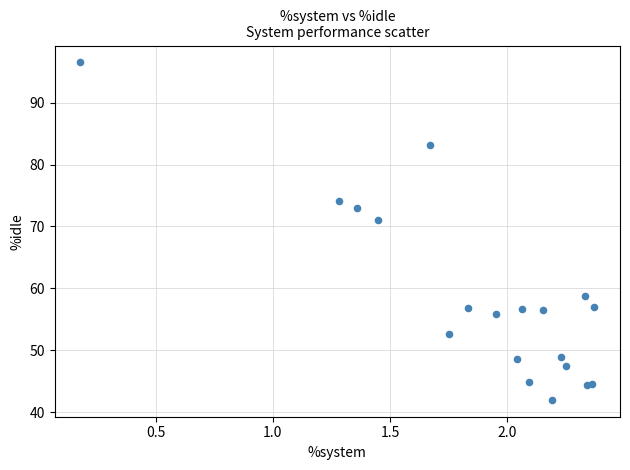

What Y value in the scatter plot is closest to 69?

71.0